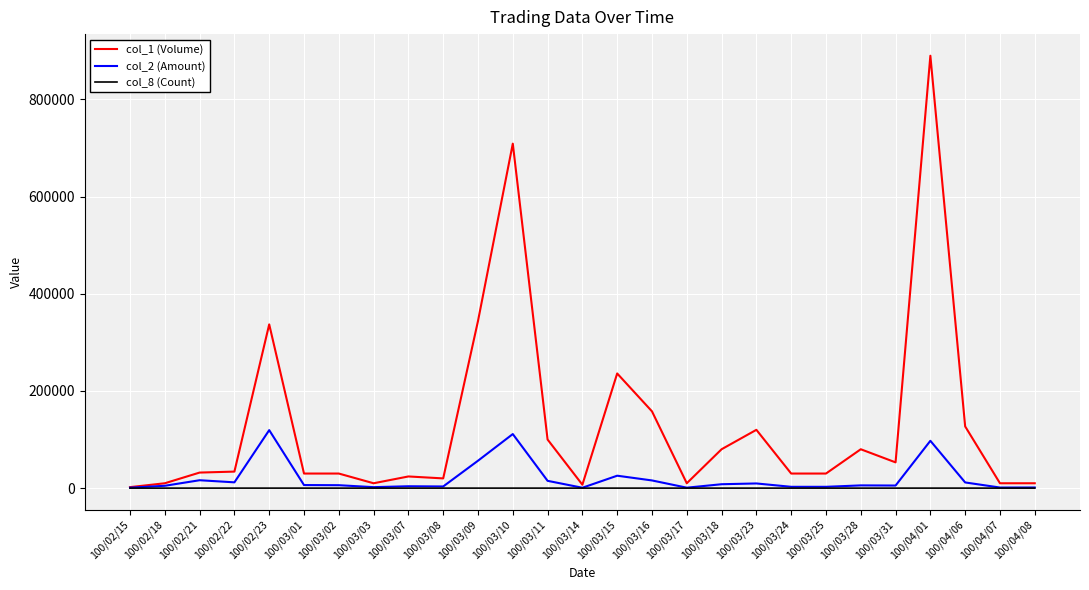

Which series has the widest spread of values?

col_1 (Volume)